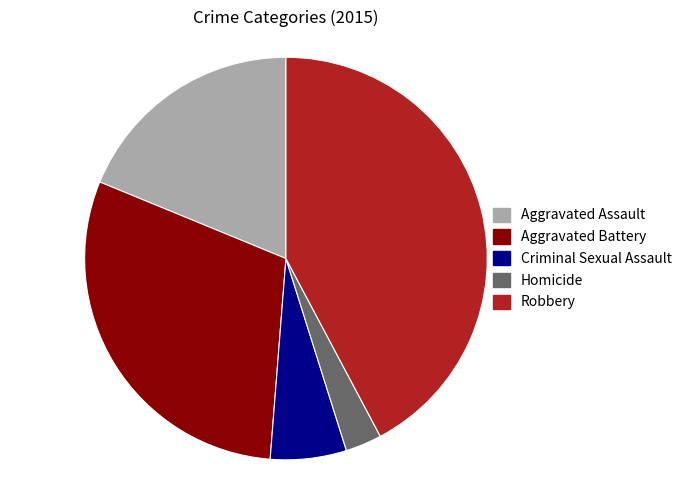

Between Criminal Sexual Assault and Aggravated Battery, which is larger?

Aggravated Battery